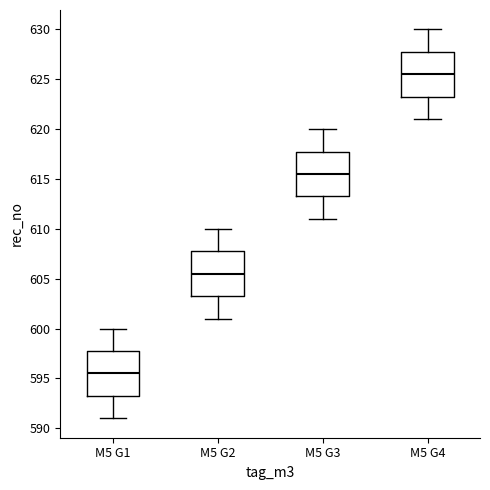

Reading left to right, transcribe this box plot: for each box, give where its median line is, the range the box spans, and where its two whiskers end, as read against the y-axis. The values are not printed on the chart, so give them approximately, as read against the axis.

M5 G1: median 595.5, box 593.5 to 598.0, whiskers 591.0 to 600.0
M5 G2: median 605.5, box 603.5 to 608.0, whiskers 601.0 to 610.0
M5 G3: median 615.5, box 613.5 to 618.0, whiskers 611.0 to 620.0
M5 G4: median 625.5, box 623.5 to 628.0, whiskers 621.0 to 630.0